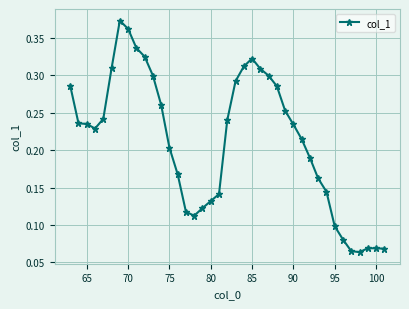

How many values are between 0 and 1?

39